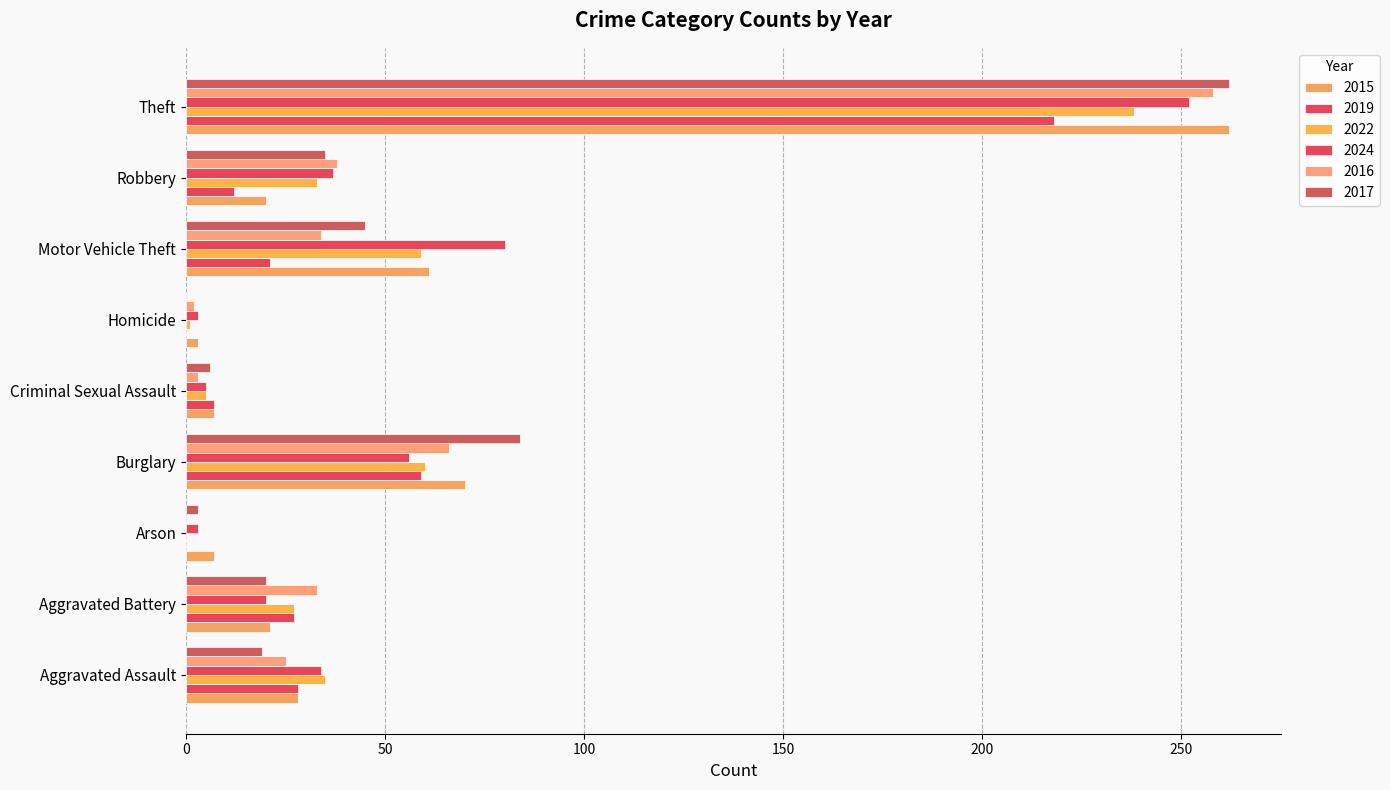

Reading left to right, what are all the values shown in this chart?

2015: 28	21	7	70	7	3	61	20	262
2019: 28	27	0	59	7	0	21	12	218
2022: 35	27	0	60	5	1	59	33	238
2024: 34	20	3	56	5	3	80	37	252
2016: 25	33	0	66	3	2	34	38	258
2017: 19	20	3	84	6	0	45	35	262